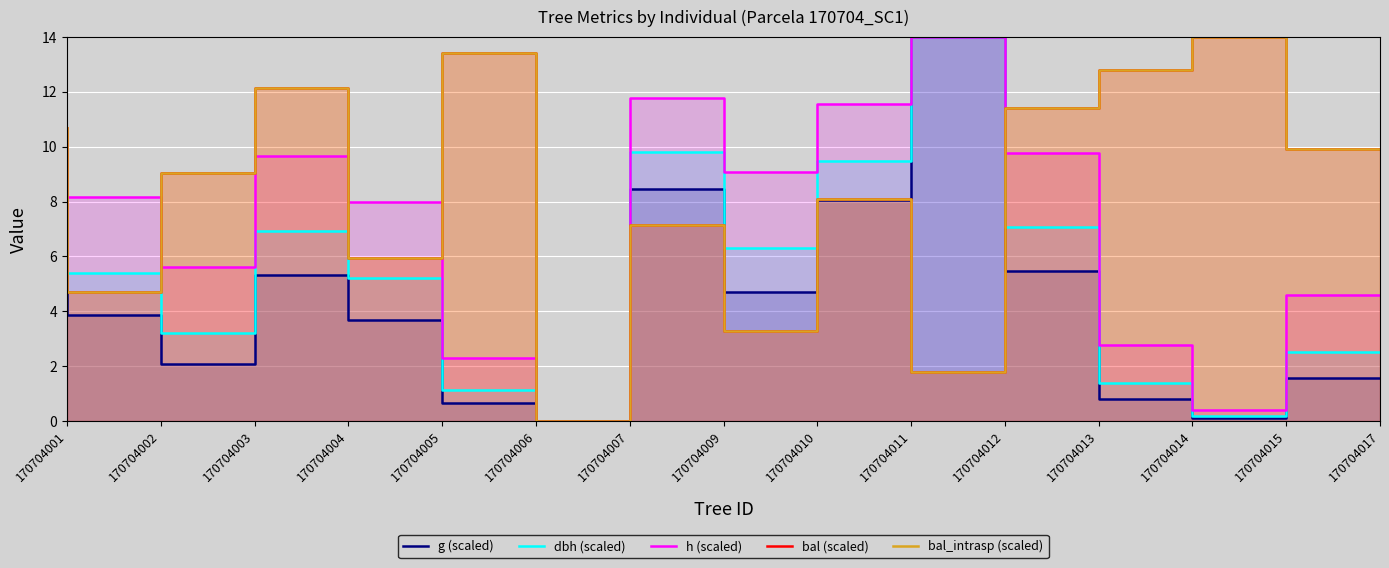

What is the sum of the dbh (scaled) values at 170704015 and 170704009?

10.0